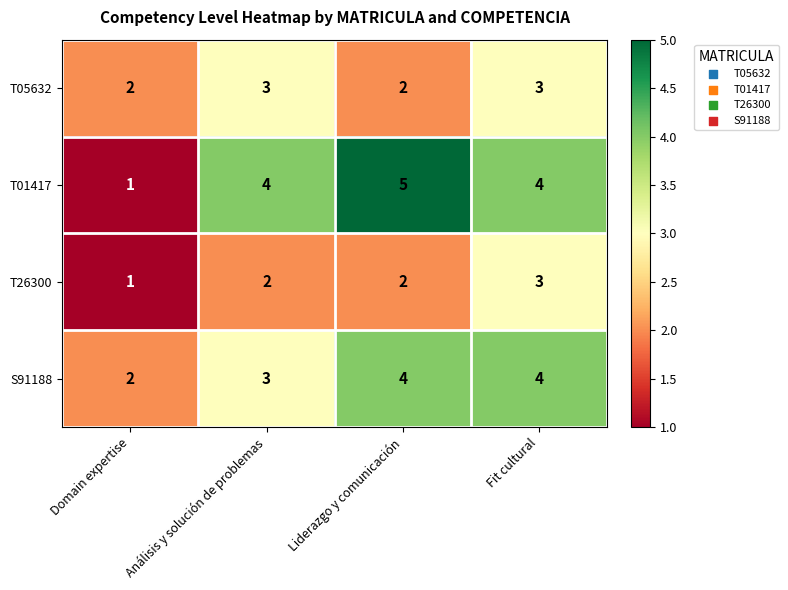

What is the total value across all series at Fit cultural?

14